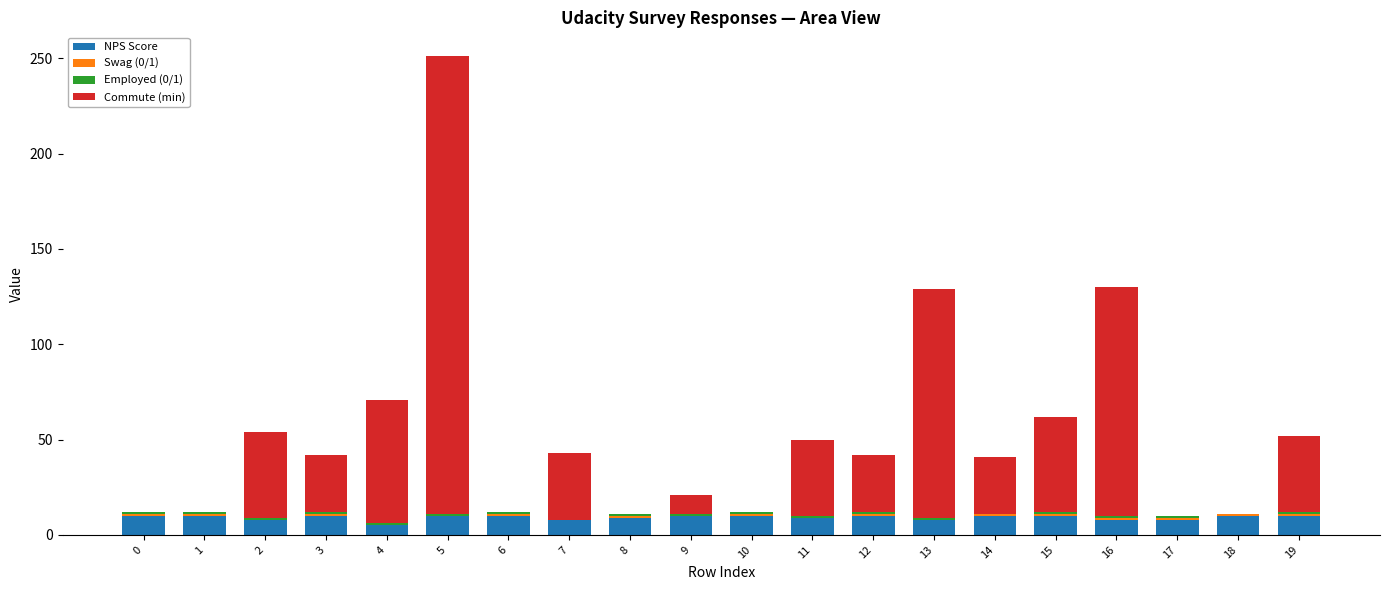

True or false: NPS Score has a value of 9 at 8.

True